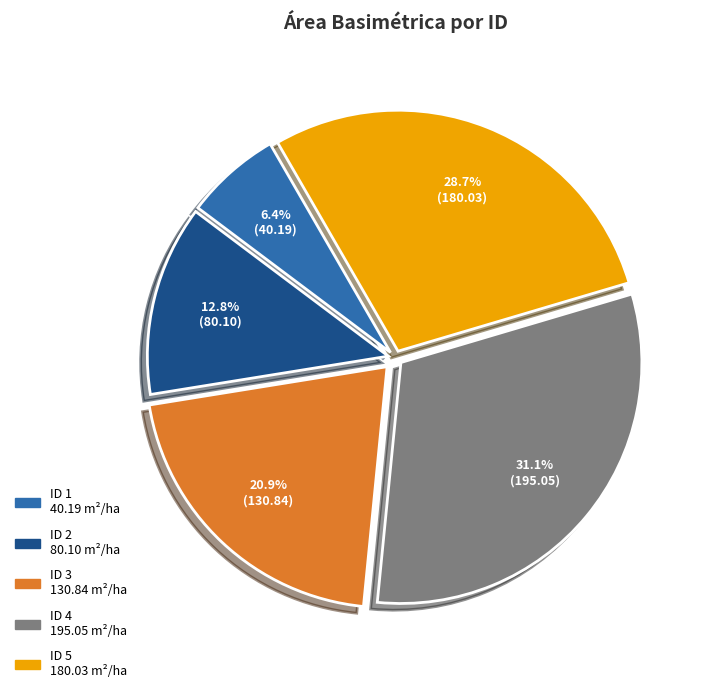

What portion of the pie excludes ID 2?

87.2%